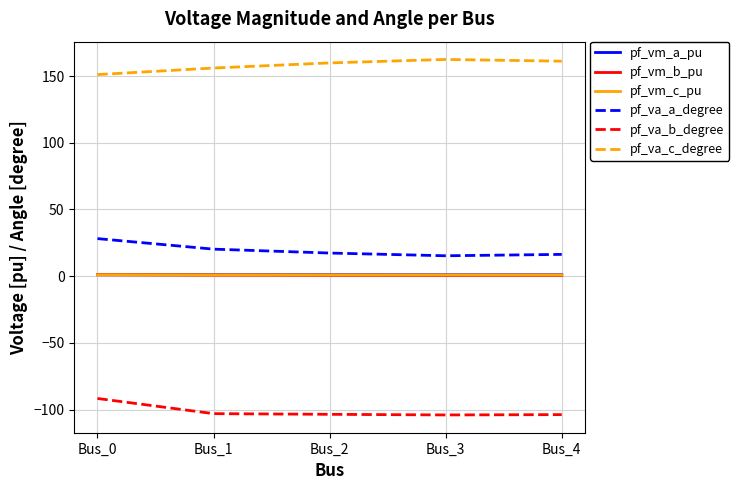

What is the total value across all series at Bus_4?

76.3